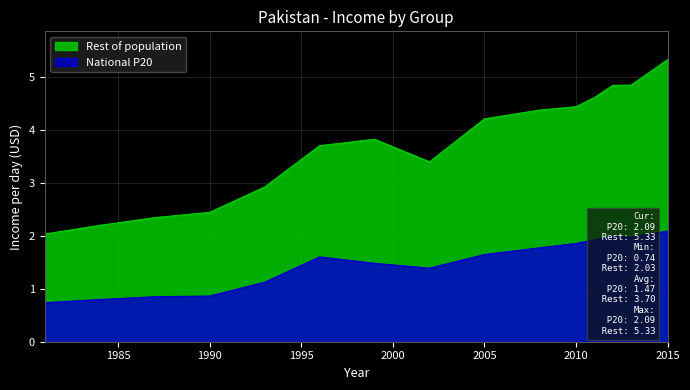

The Rest of population series shows 4.4 at 2010. True or false?

True